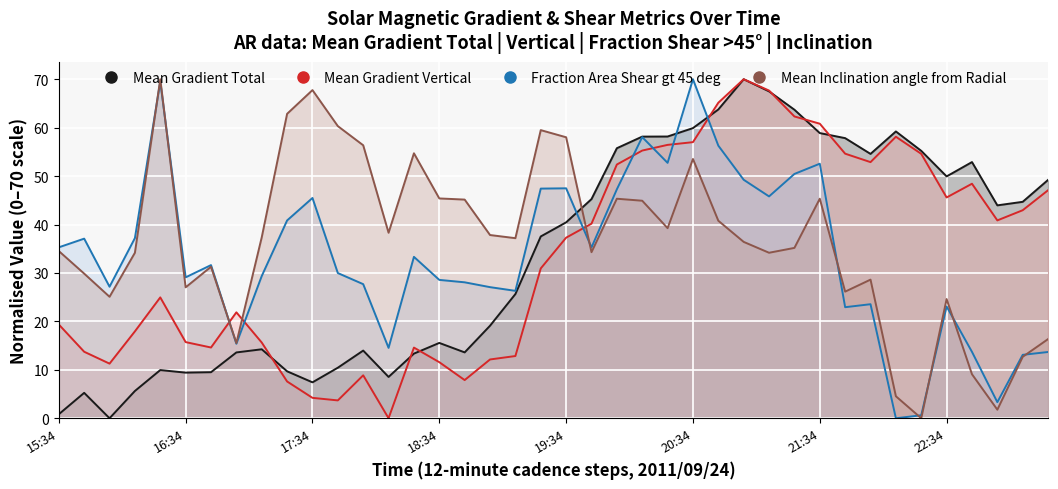

What is the highest value of the Mean Inclination angle from Radial series?

70.0